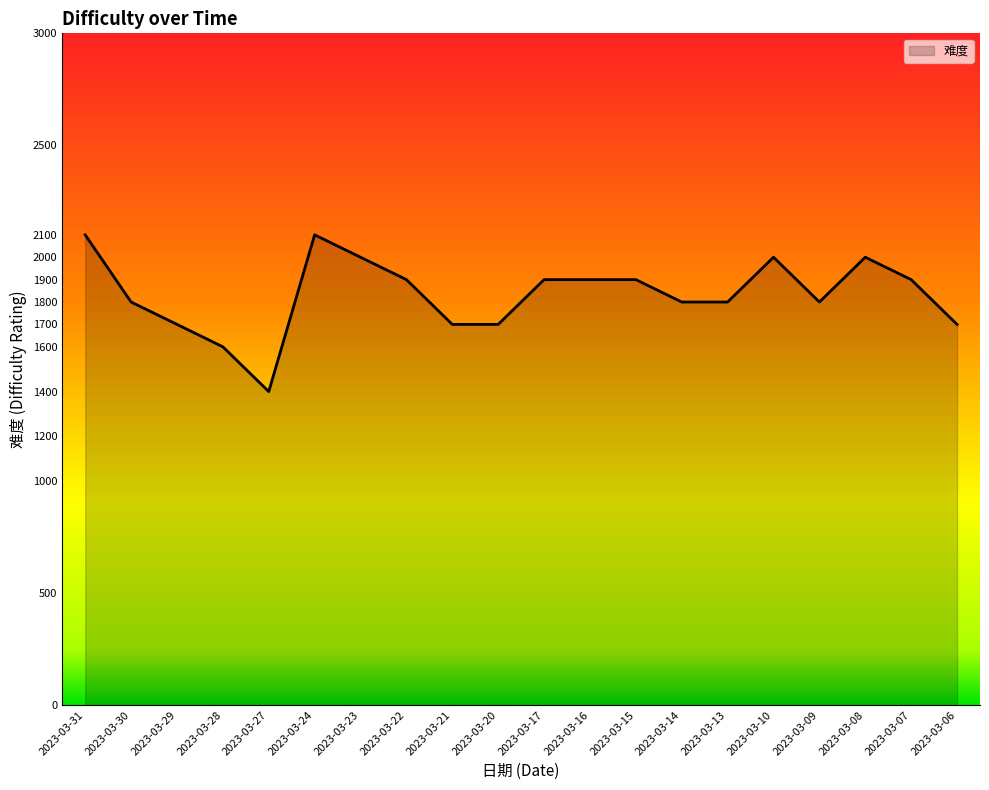

Reading left to right, what are all the values shown in this chart?

2100	1800	1700	1600	1400	2100	2000	1900	1700	1700	1900	1900	1900	1800	1800	2000	1800	2000	1900	1700